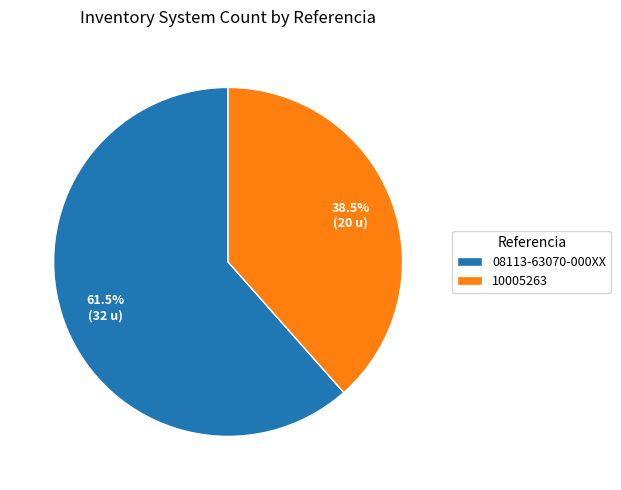

To the nearest percent, what is the difference between the 08113-63070-000XX and 10005263 slice percentages?

23%